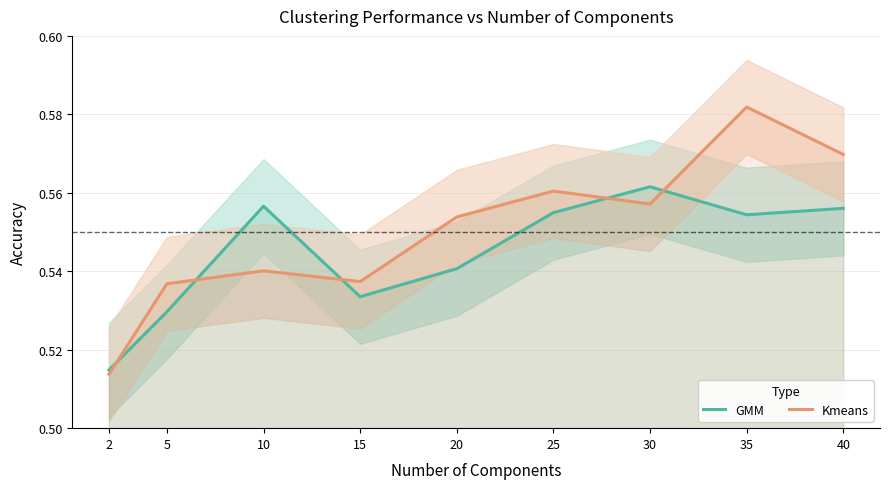

At which category is the sum across all series the highest?

35